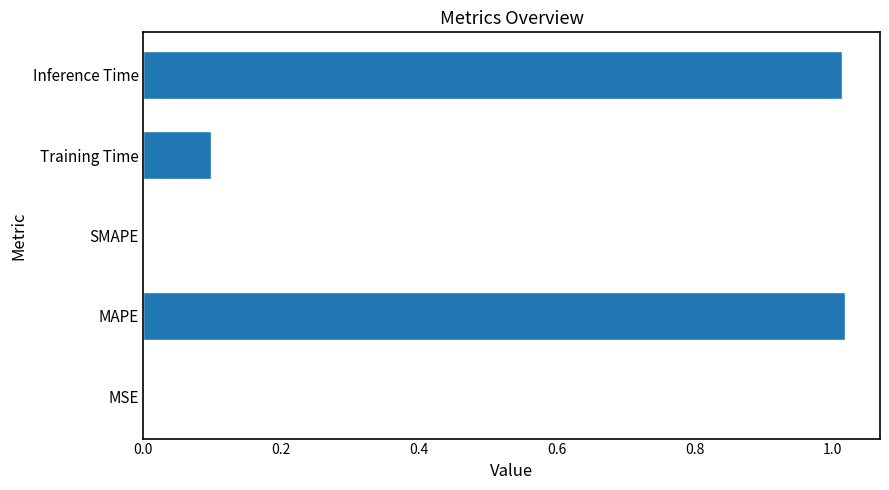

How many series are shown in this chart?

1